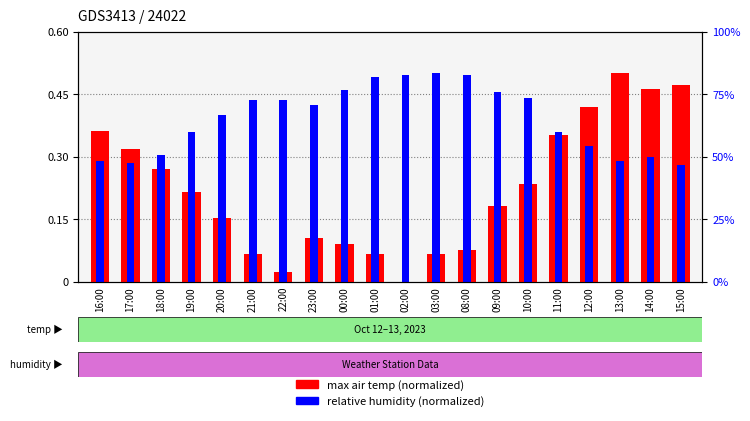

What is the average value of the max air temp (normalized) series?

0.2